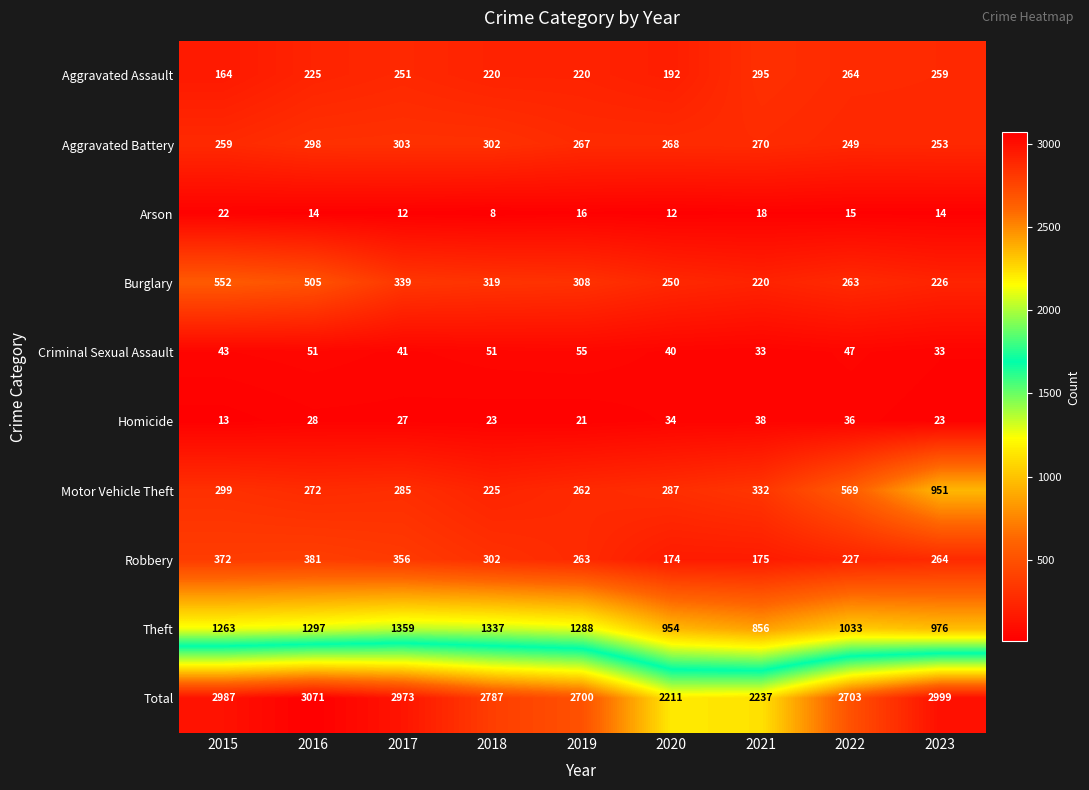

List the series in order of their peak value, highest first.

Total, Theft, Motor Vehicle Theft, Burglary, Robbery, Aggravated Battery, Aggravated Assault, Criminal Sexual Assault, Homicide, Arson